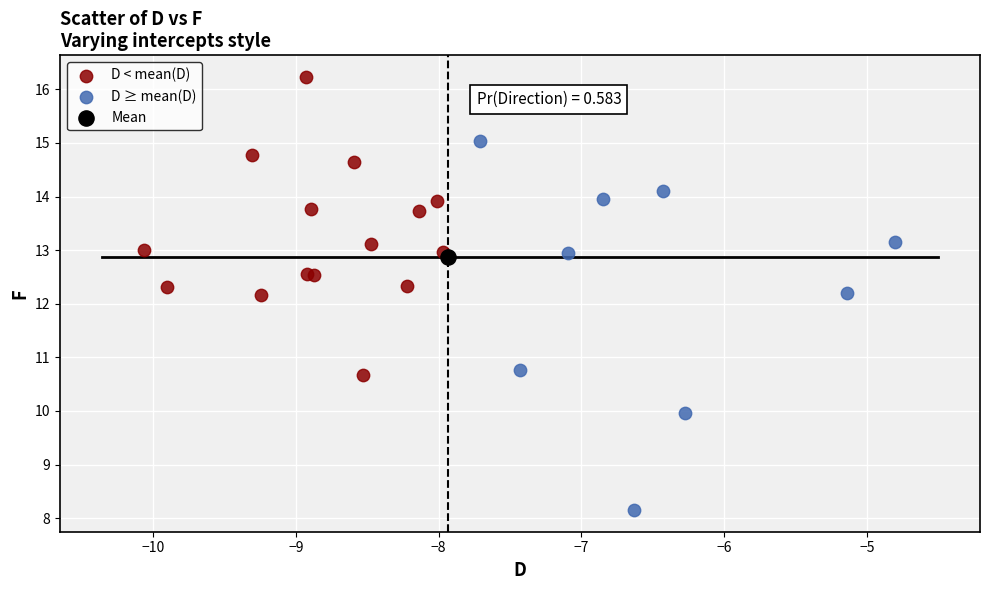

What are all the series names shown in the legend?

D < mean(D), D ≥ mean(D), Mean